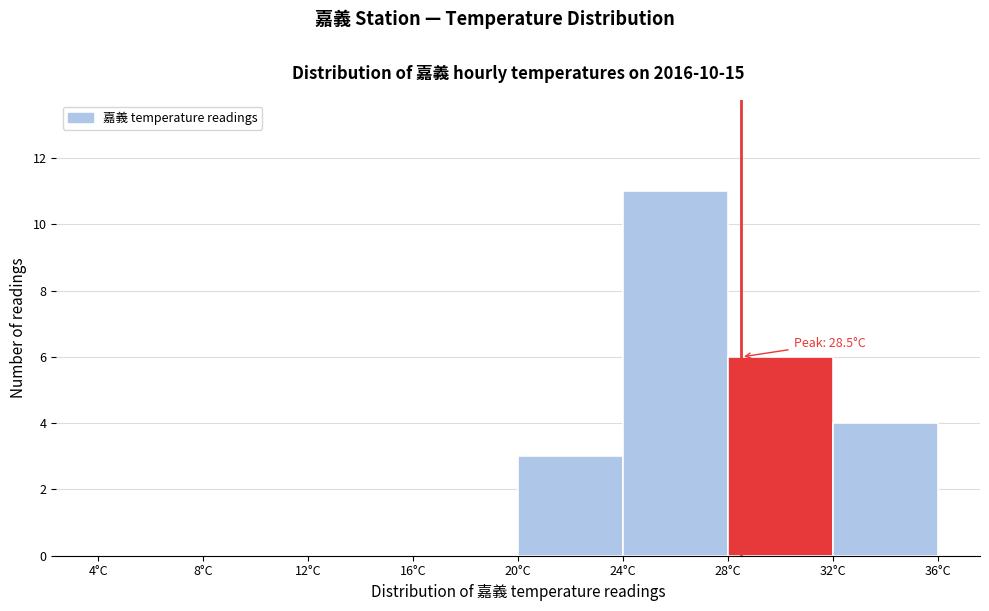

Which range on the x-axis has the tallest bar?

24 to 28